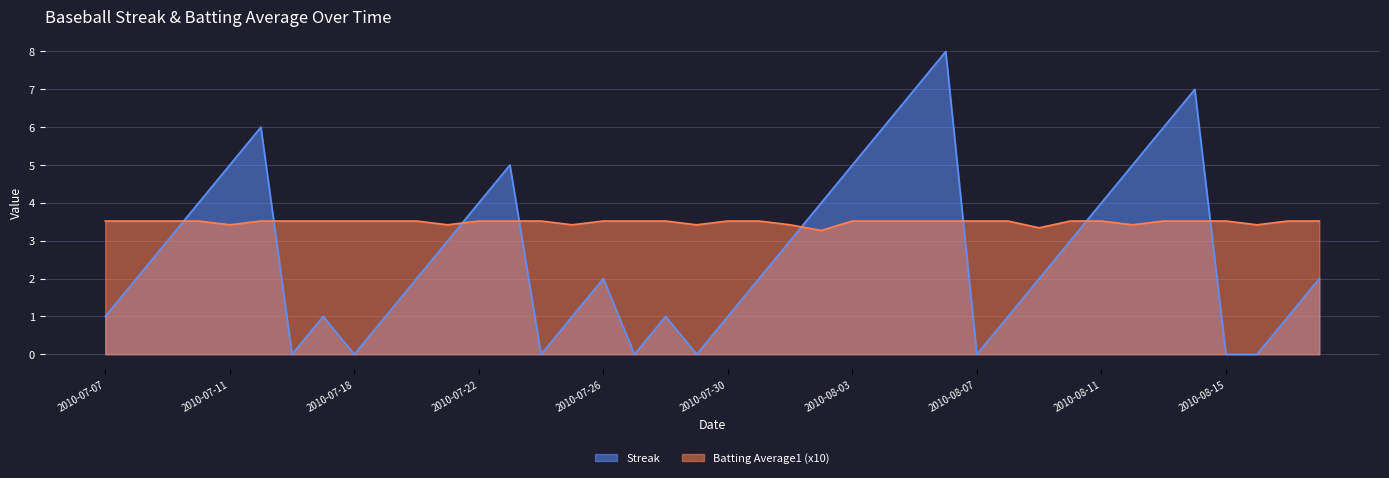

What position from the left is 2010-08-06?

28